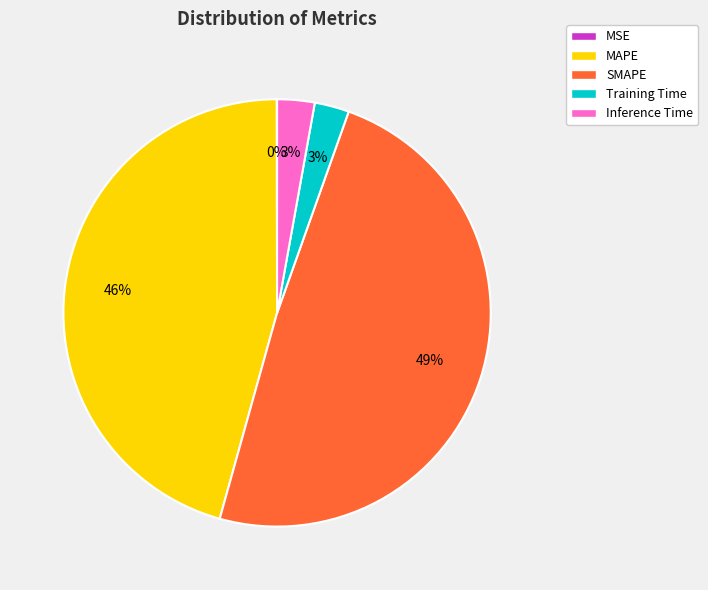

Does any single category account for the majority?

No